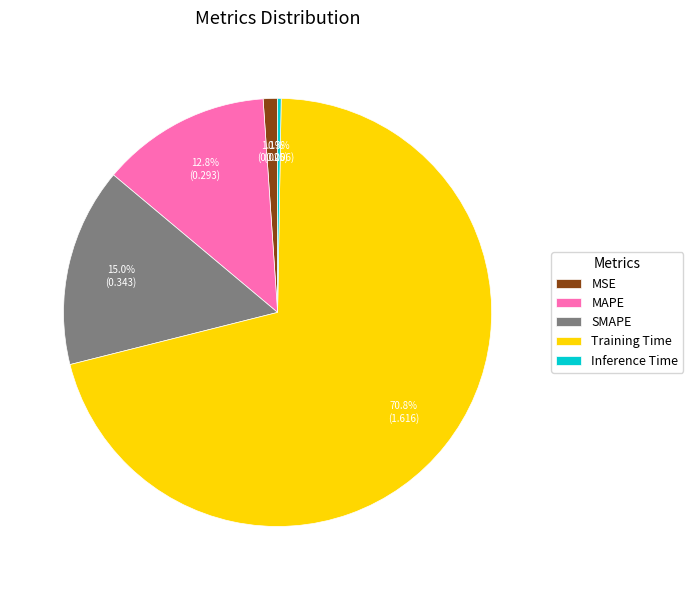

To the nearest percent, what percentage of the pie is MAPE?

13%